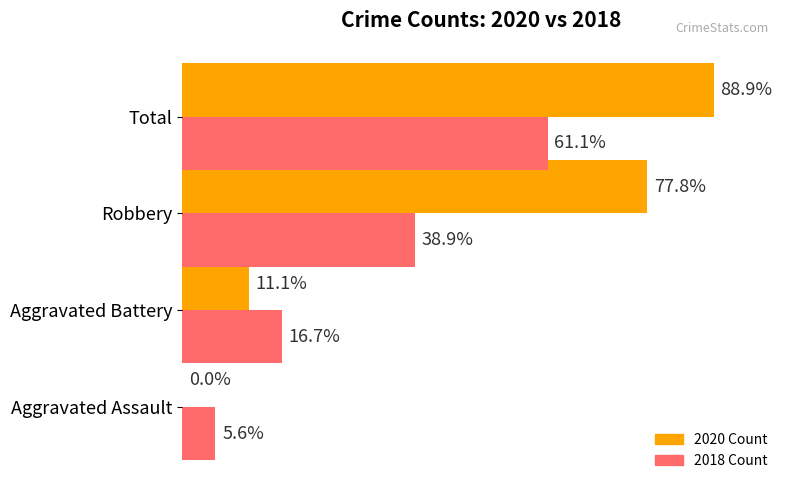

What is the sum of all 2020 Count values?

32